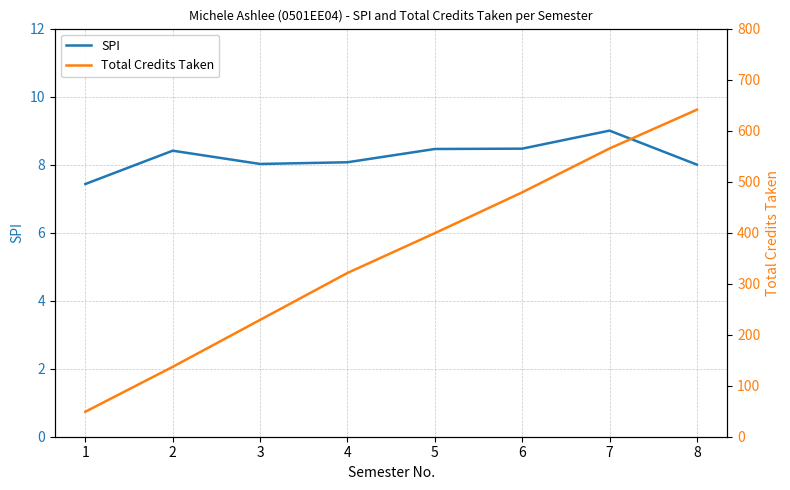

Reading right to left, extract all data points from this chart.

SPI: 8.0	9.0	8.5	8.5	8.1	8.0	8.4	7.4
Total Credits Taken: 641.0	565.0	479.0	399.0	321.0	229.0	137.0	49.0